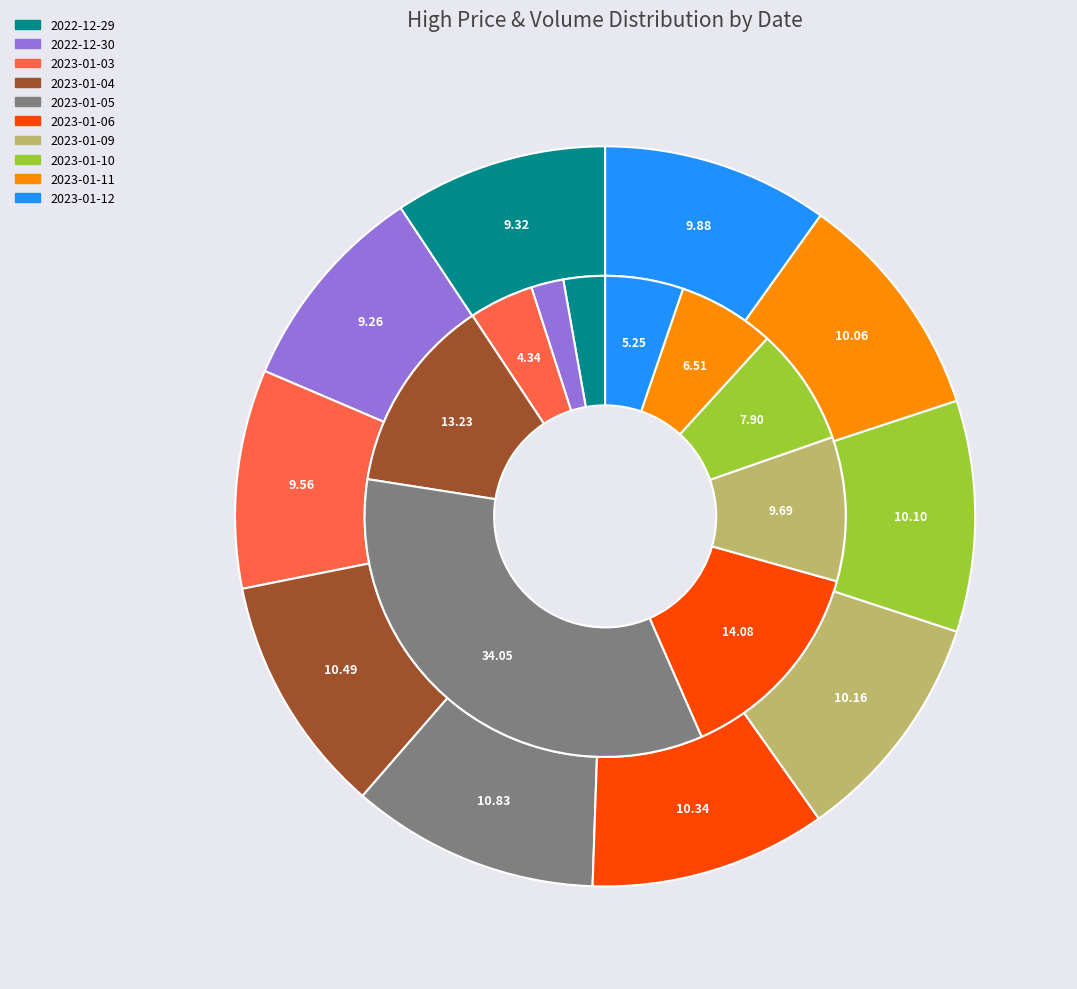

How much of the chart is everything except 2023-01-06?

89.7%